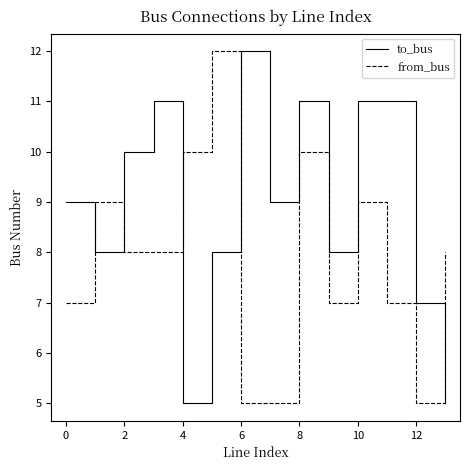

Rank the series by their average value, from lowest to highest.

from_bus, to_bus